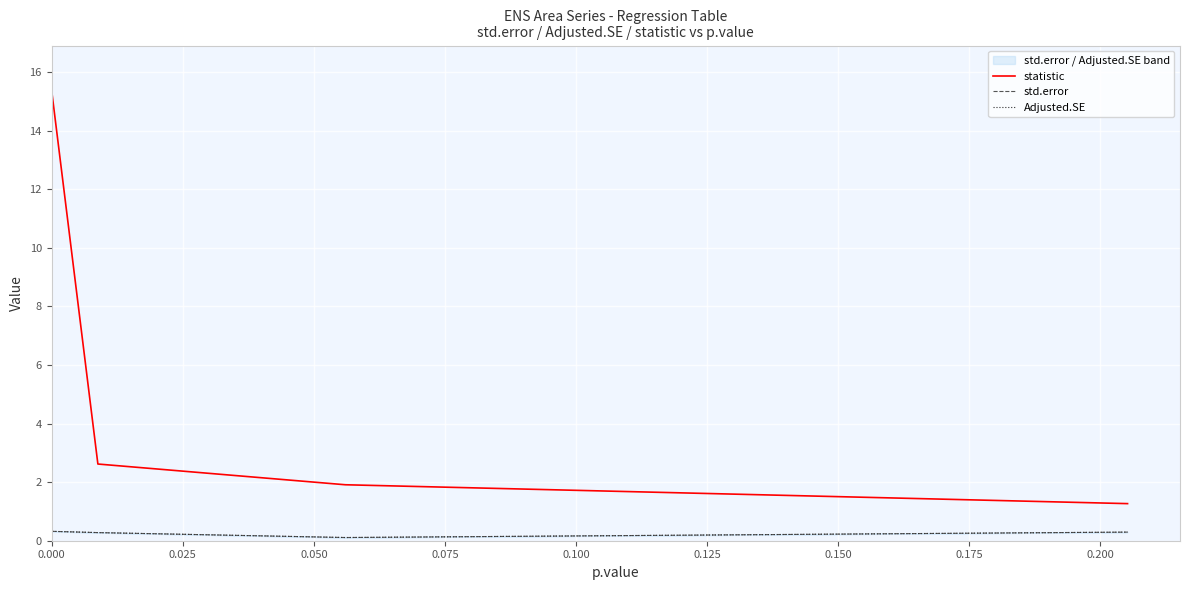

True or false: std.error and statistic cross at least once.

False